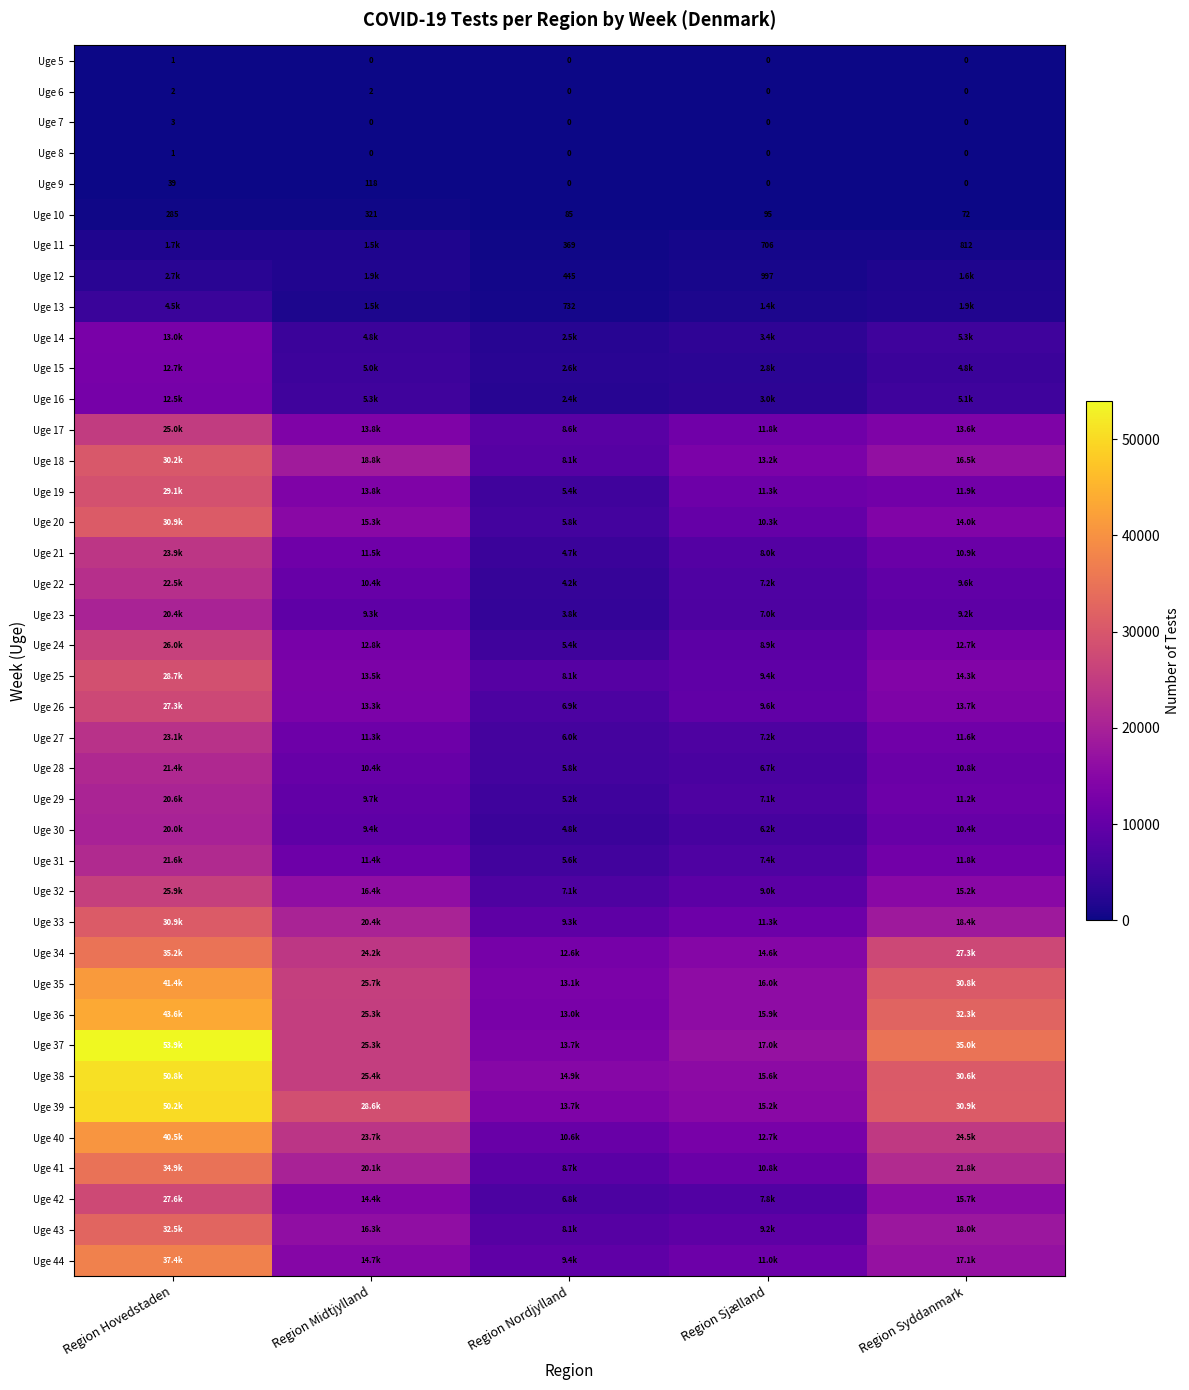

Count the Uge 5 values in the range 0 to 1.

5